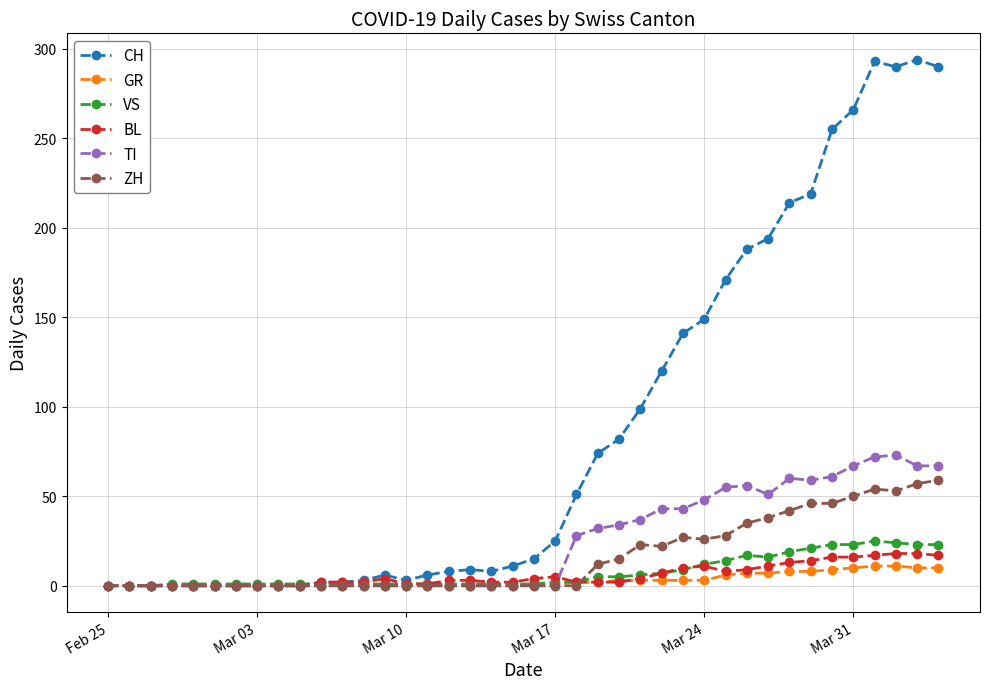

How many data points does each series have?

40